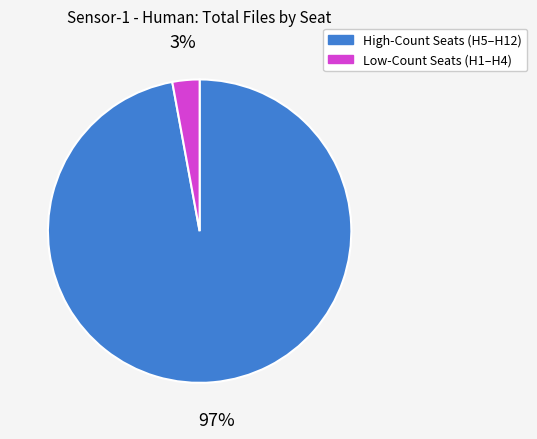

To the nearest percent, what is the average slice percentage?

50%